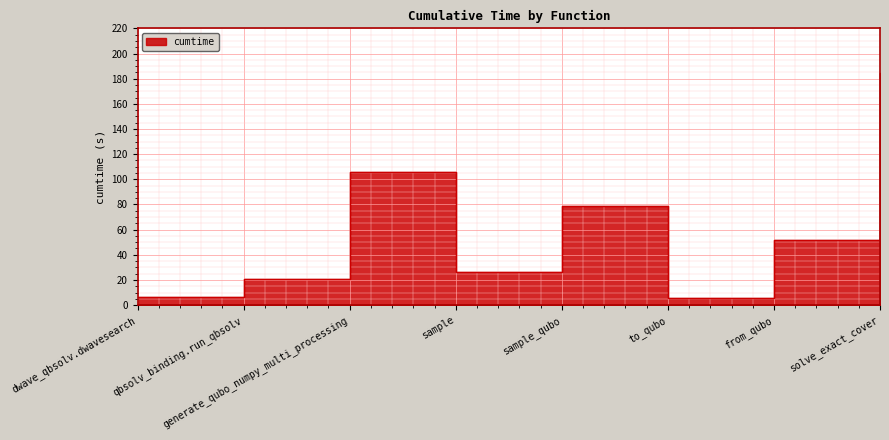

How many interior local valleys (lower than both neighbors) does the data have?

2